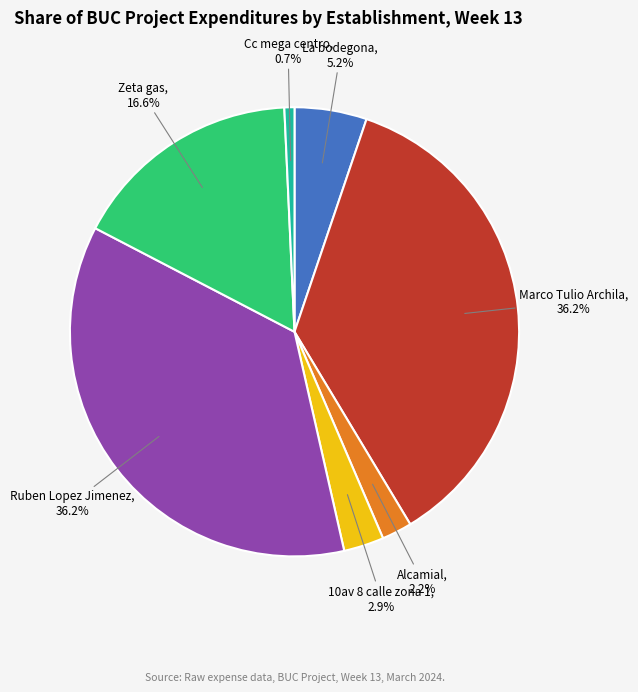

How many slices are in this pie chart?

7